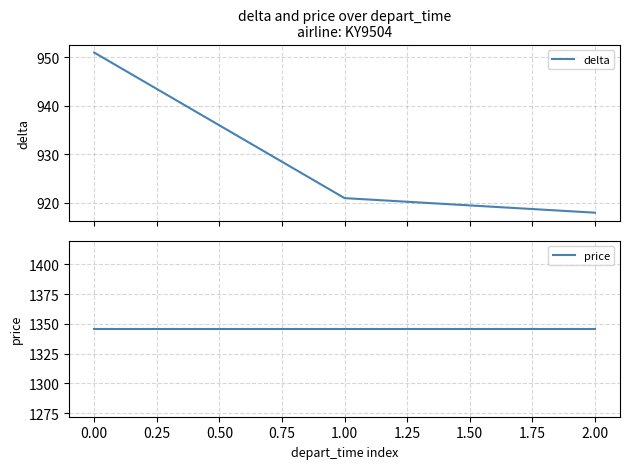

Rank the series by their average value, from highest to lowest.

price, delta